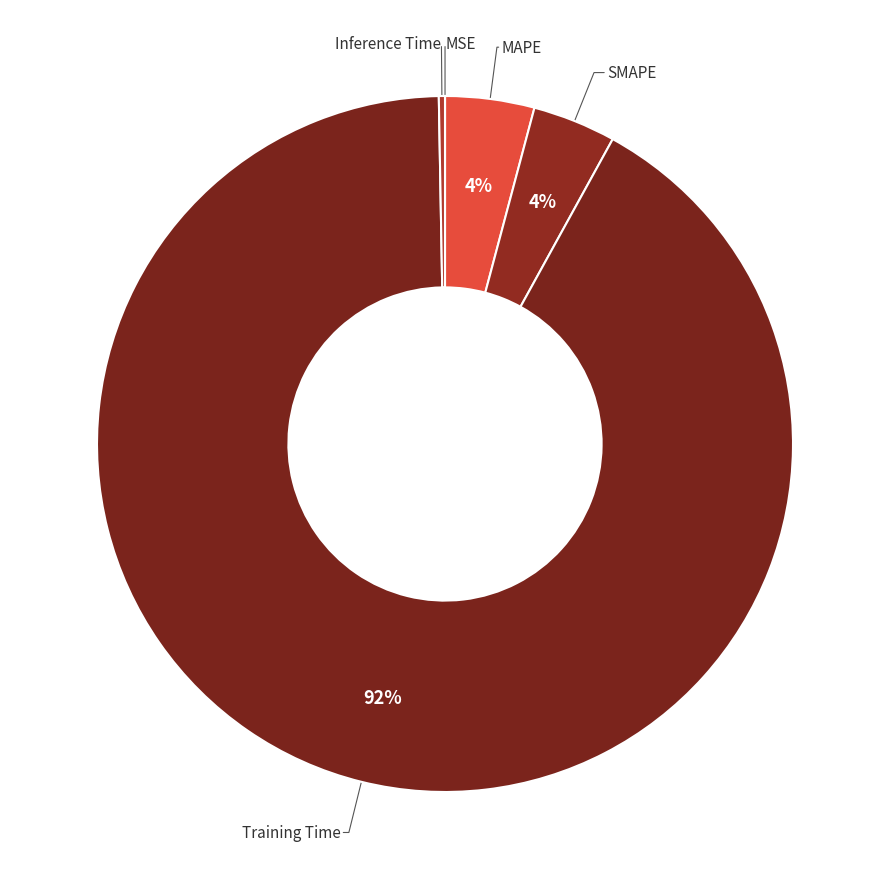

Which slice is the smallest?

MSE